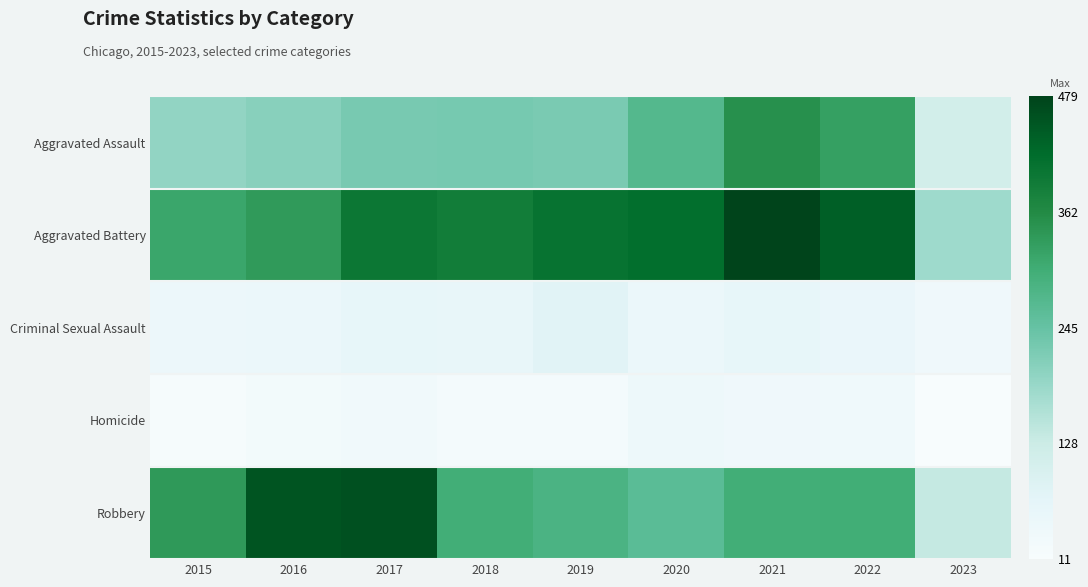

What is the greatest value displayed?

479